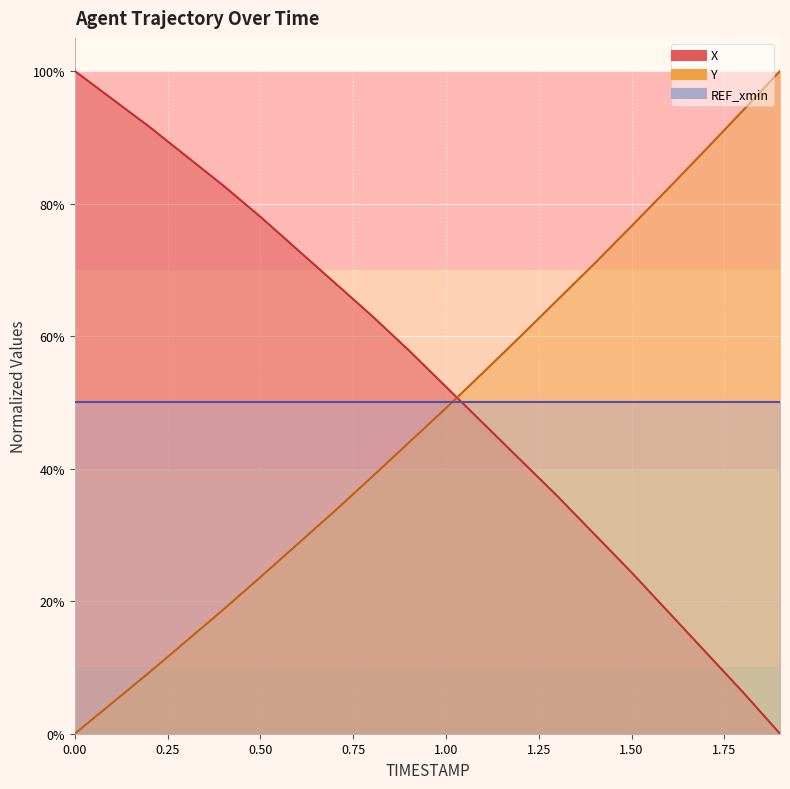

Reading left to right, list all the values displayed in this chart.

X: 0.0=1.0	0.1=1.0	0.2=0.9	0.3=0.9	0.4=0.8	0.5=0.8	0.6=0.7	0.7=0.7	0.8=0.6	0.9=0.6	1.0=0.5	1.1=0.5	1.2=0.4	1.3=0.4	1.4=0.3	1.5=0.2	1.6=0.2	1.7=0.1	1.8=0.1	1.9=0.0
Y: 0.0=0.0	0.1=0.0	0.2=0.1	0.3=0.1	0.4=0.2	0.5=0.2	0.6=0.3	0.7=0.3	0.8=0.4	0.9=0.4	1.0=0.5	1.1=0.5	1.2=0.6	1.3=0.7	1.4=0.7	1.5=0.8	1.6=0.8	1.7=0.9	1.8=0.9	1.9=1.0